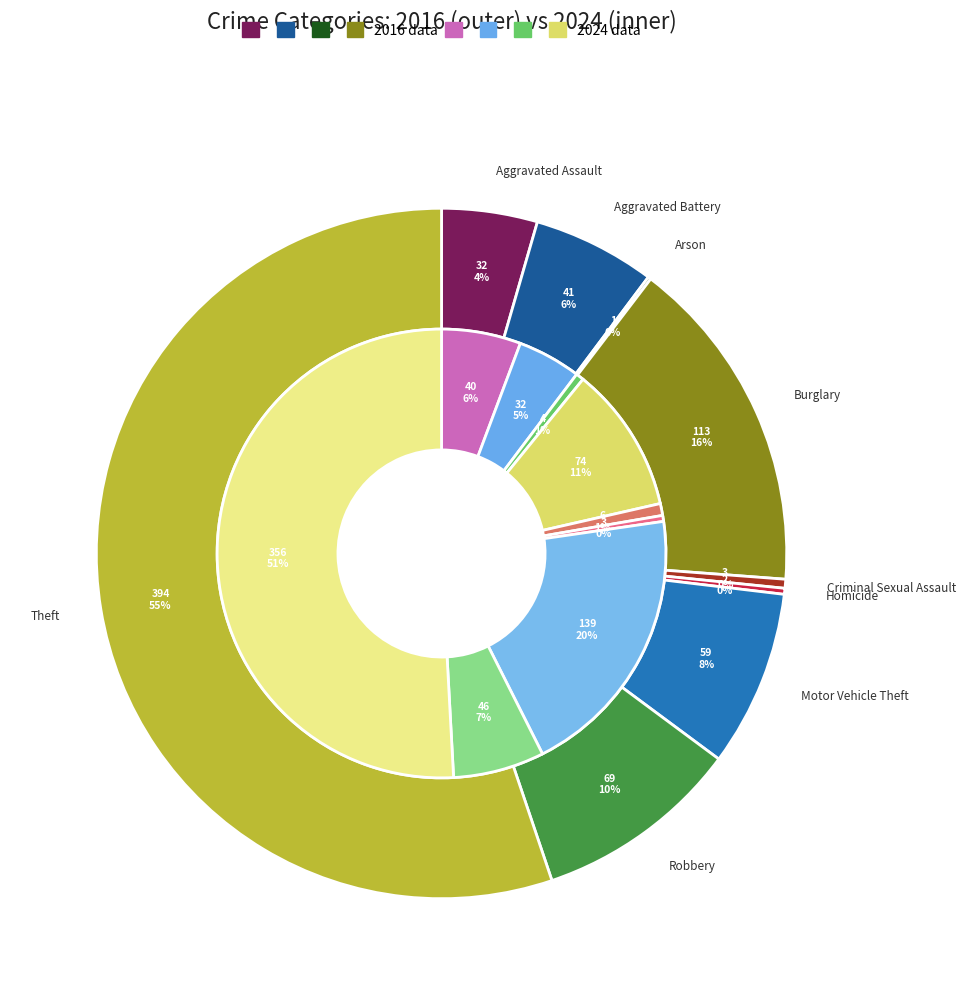

How many segments does this pie chart have?

9